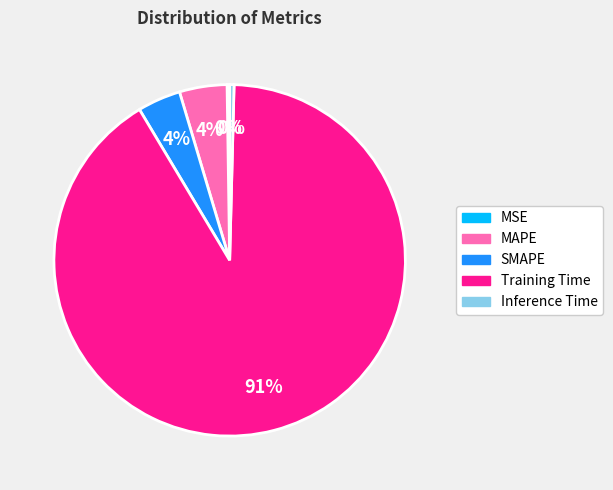

To the nearest percent, what is the average slice percentage?

20%